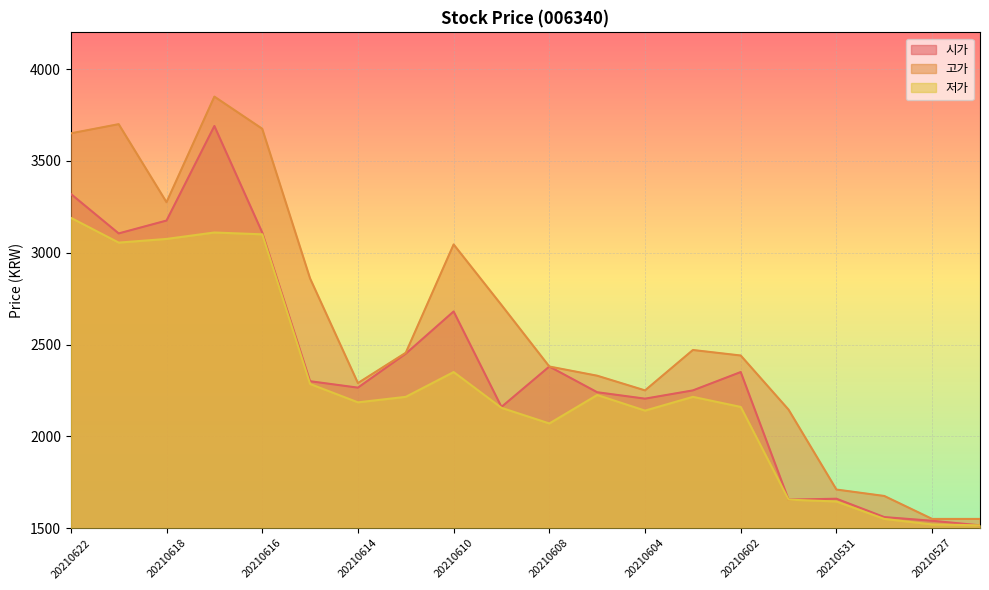

How many interior local peaks does the 저가 series have?

4